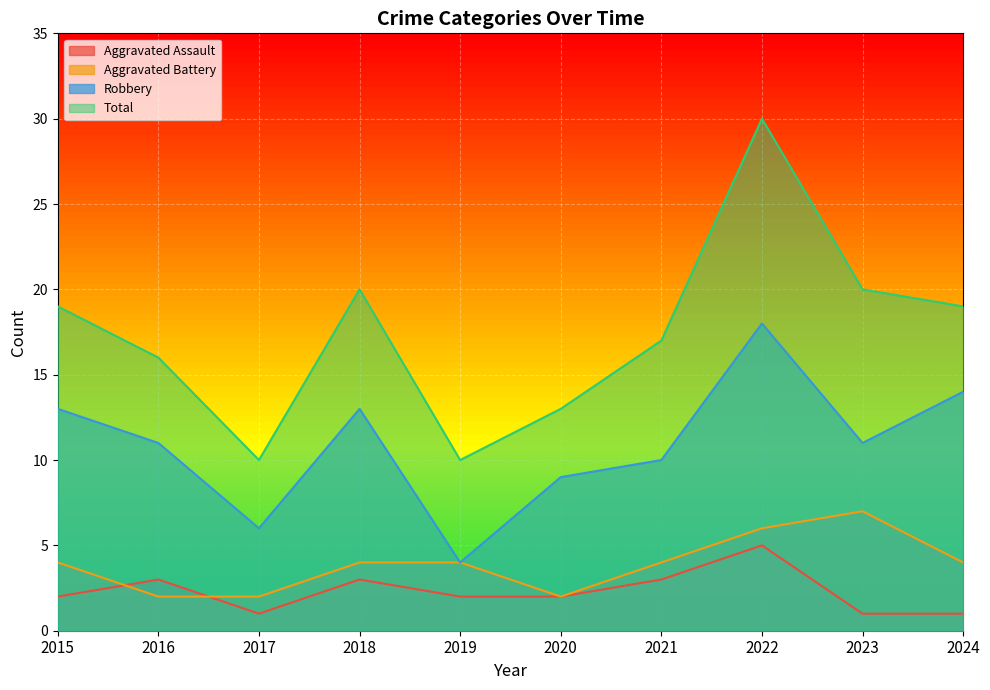

How many lines are shown in the chart?

4